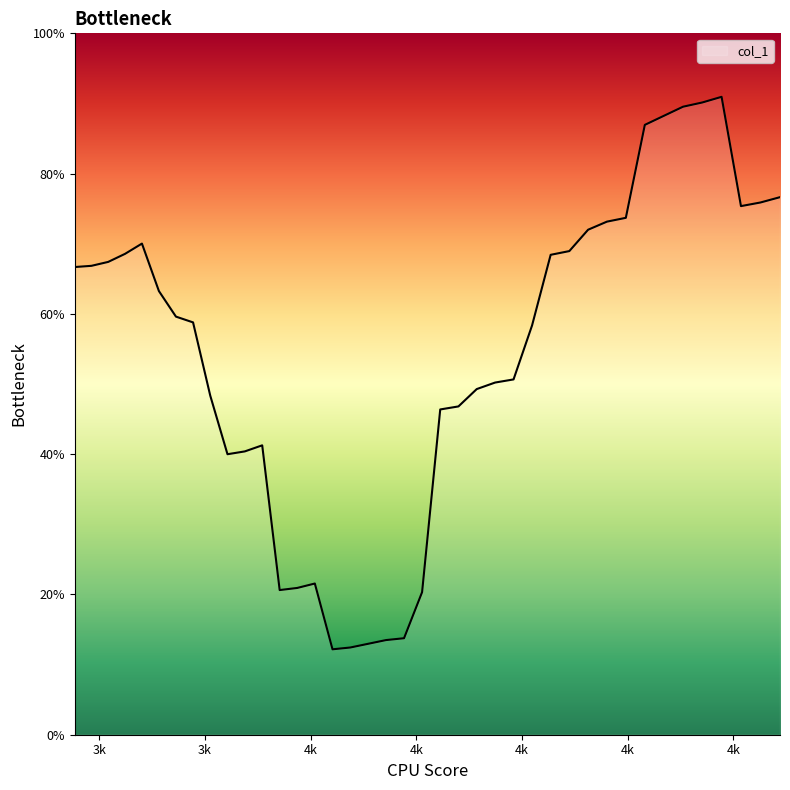

Does the chart display data point markers on the line(s)?

No